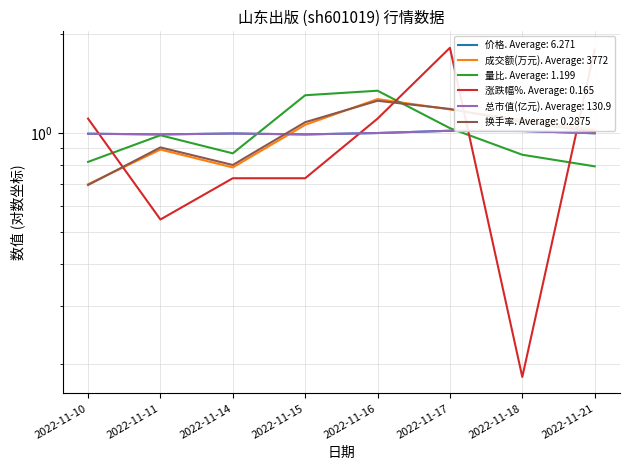

What is the maximum value shown in the chart?

1.3